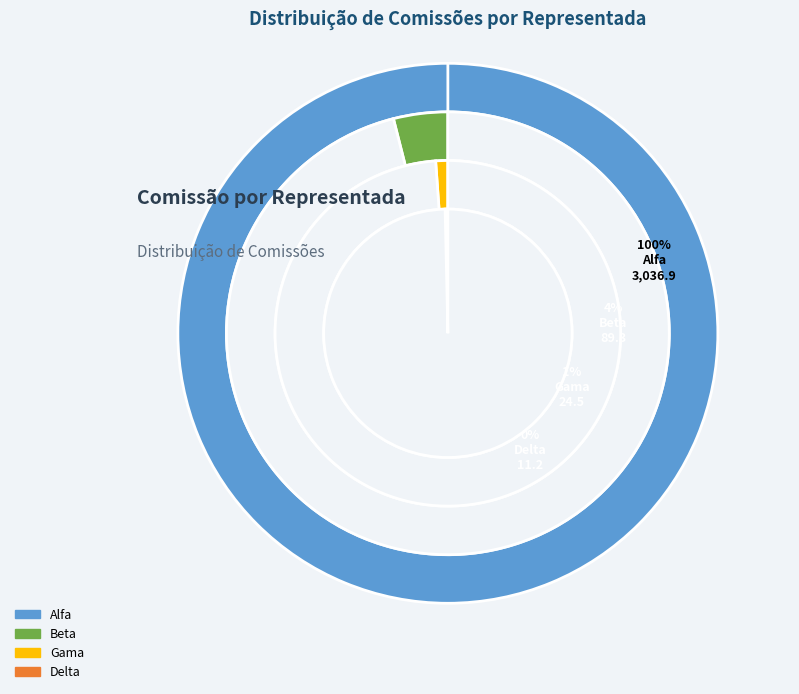

What is the largest slice in the pie chart?

Alfa